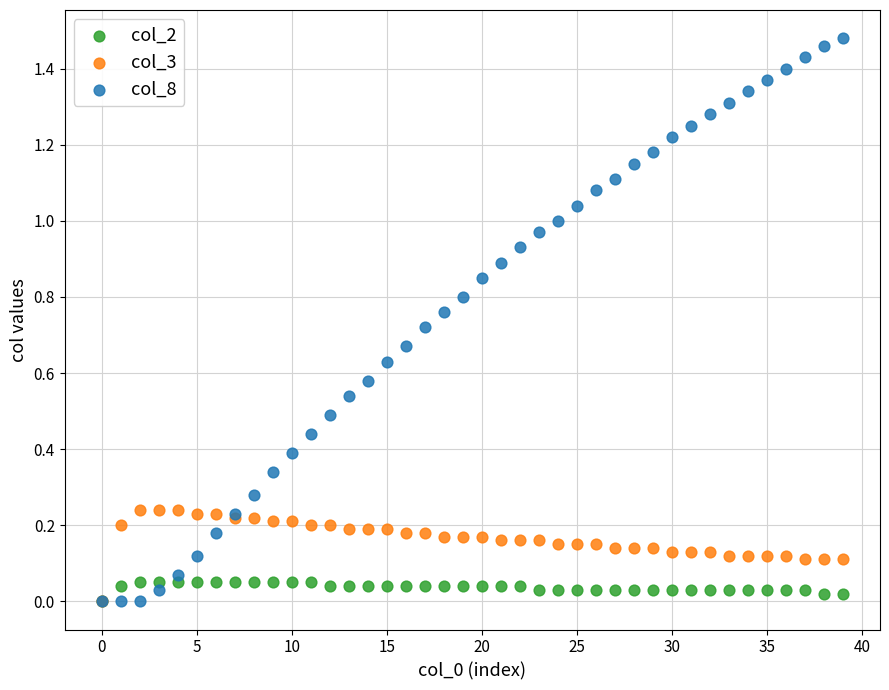

What are all the series names shown in the legend?

col_2, col_3, col_8